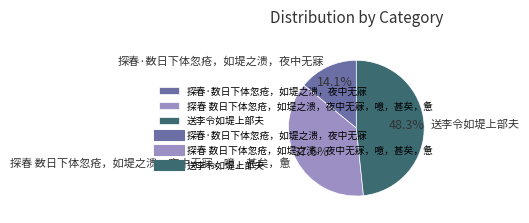

The 送李令如堤上部夫 slice represents 61% of the pie. True or false?

False